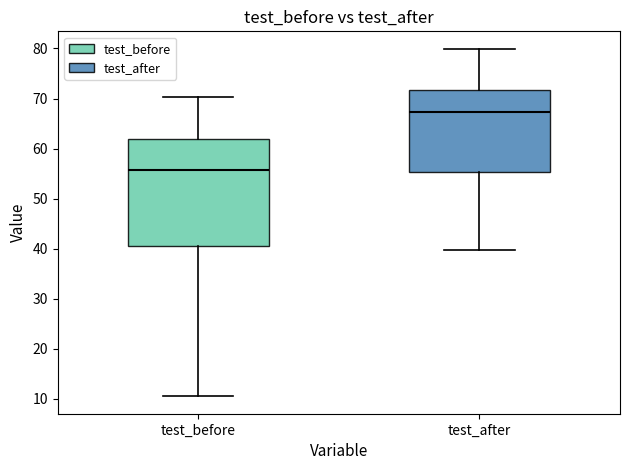

Reading left to right, transcribe this box plot: for each box, give where its median line is, the range the box spans, and where its two whiskers end, as read against the y-axis. The values are not printed on the chart, so give them approximately, as read against the axis.

test_before: median 56, box 41 to 62, whiskers 10 to 70
test_after: median 67, box 55 to 72, whiskers 40 to 80